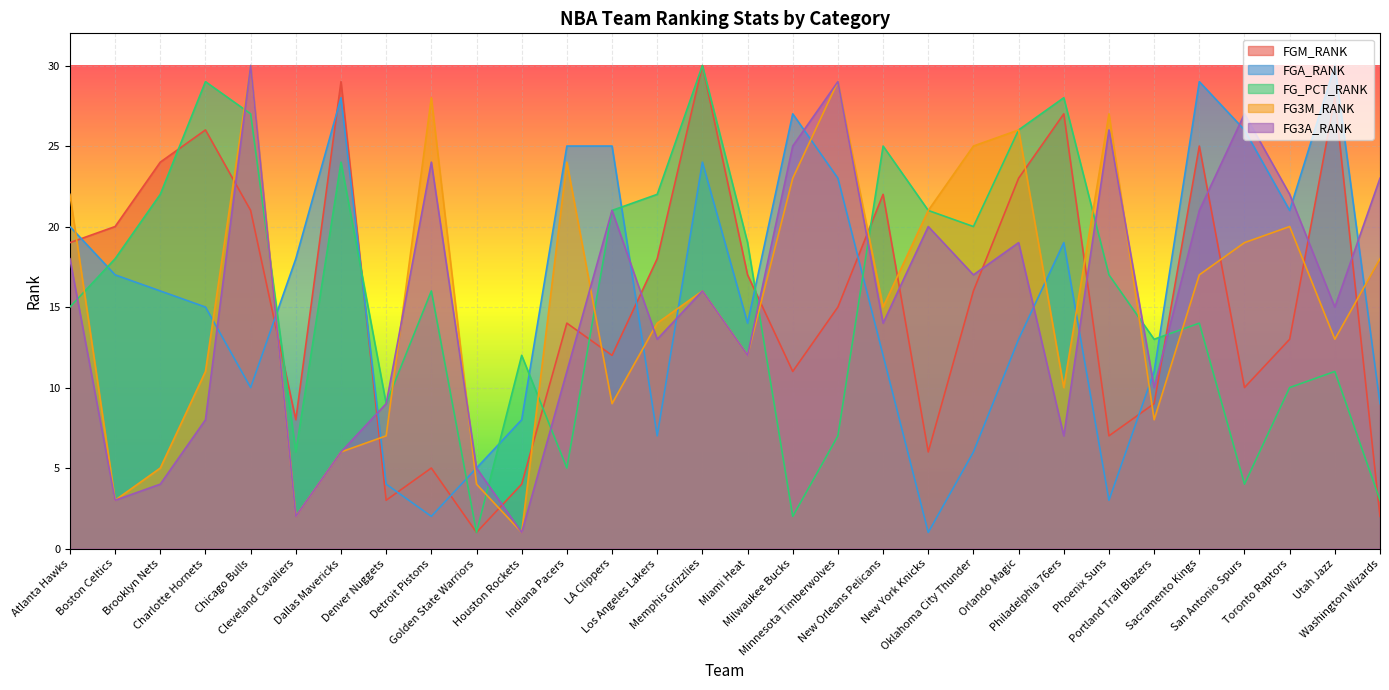

Which series has the widest spread of values?

FGM_RANK